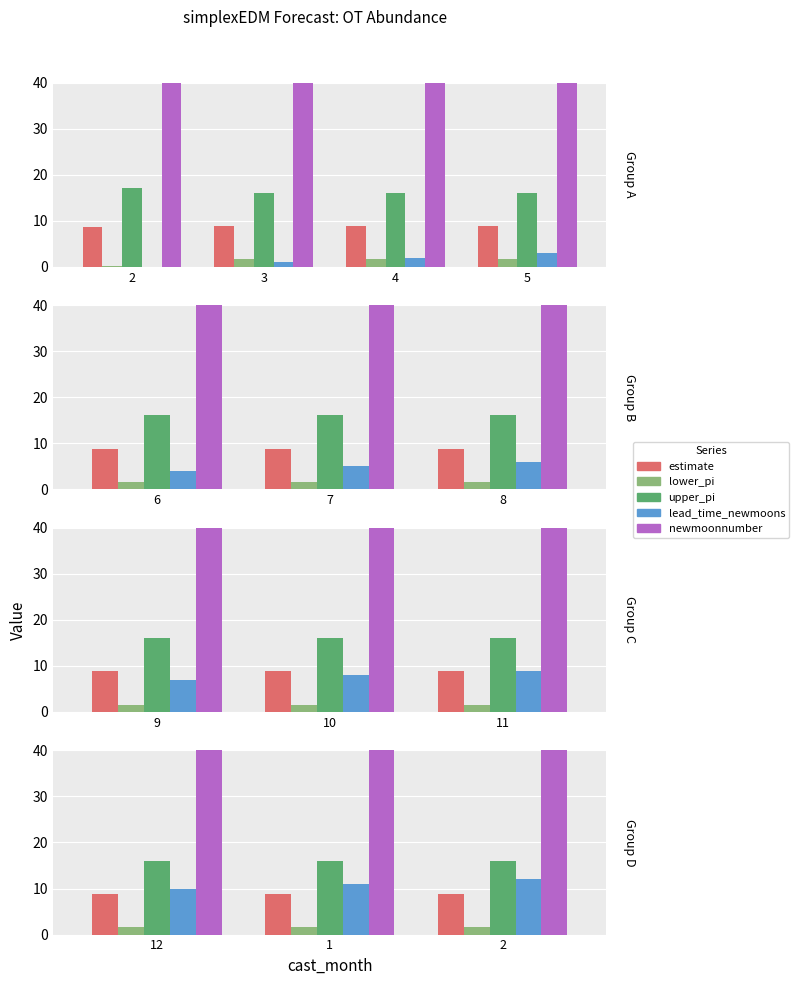

Is the value of upper_pi at 1 greater than the value of lower_pi at 1?

Yes